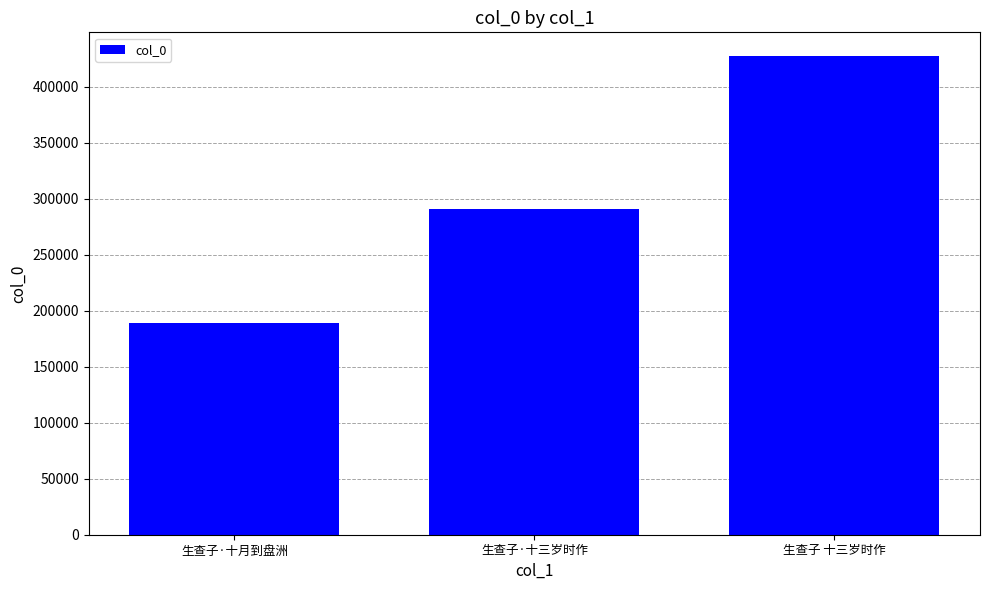

Which has a higher value, 生查子·十三岁时作 or 生查子·十月到盘洲?

生查子·十三岁时作